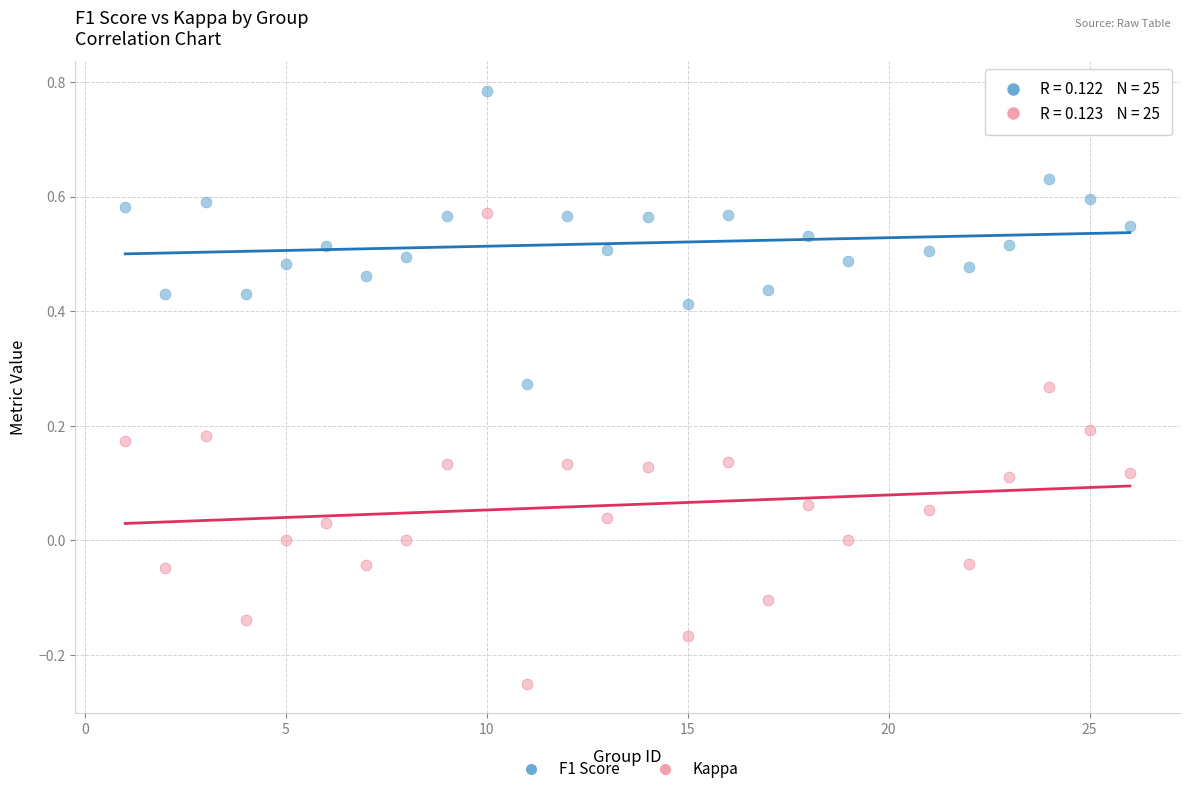

What are all the series names shown in the legend?

F1 Score, Kappa